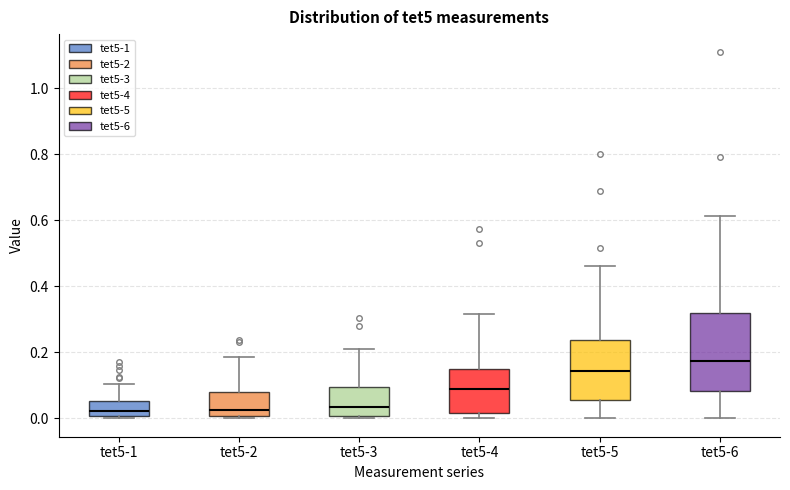

Reading left to right, transcribe this box plot: for each box, give where its median line is, the range the box spans, and where its two whiskers end, as read against the y-axis. The values are not printed on the chart, so give them approximately, as read against the axis.

tet5-1: median 0.02, box 0.00 to 0.06, whiskers 0.00 (just below the box's lower edge) to 0.10
tet5-2: median 0.02, box 0.00 to 0.08, whiskers 0.00 to 0.18
tet5-3: median 0.04, box 0.00 to 0.10, whiskers 0.00 (just below the box's lower edge) to 0.22
tet5-4: median 0.08, box 0.02 to 0.16, whiskers 0.00 to 0.32
tet5-5: median 0.14, box 0.06 to 0.24, whiskers 0.00 to 0.46
tet5-6: median 0.18, box 0.08 to 0.32, whiskers 0.00 to 0.62